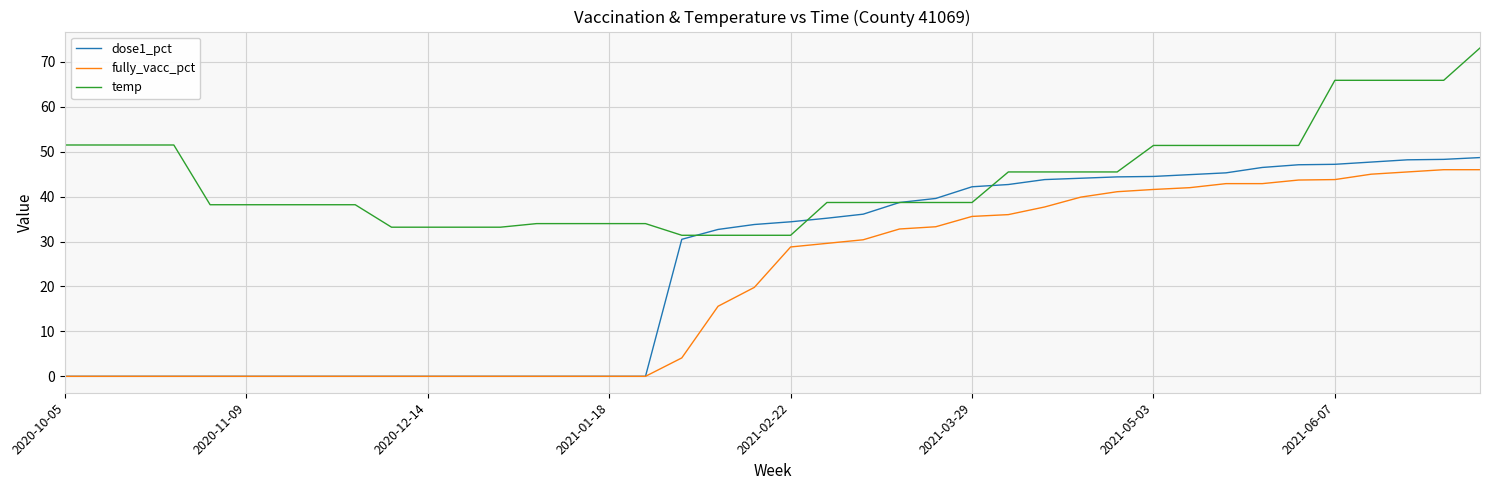

List the series in order of their overall mean, lowest first.

fully_vacc_pct, dose1_pct, temp